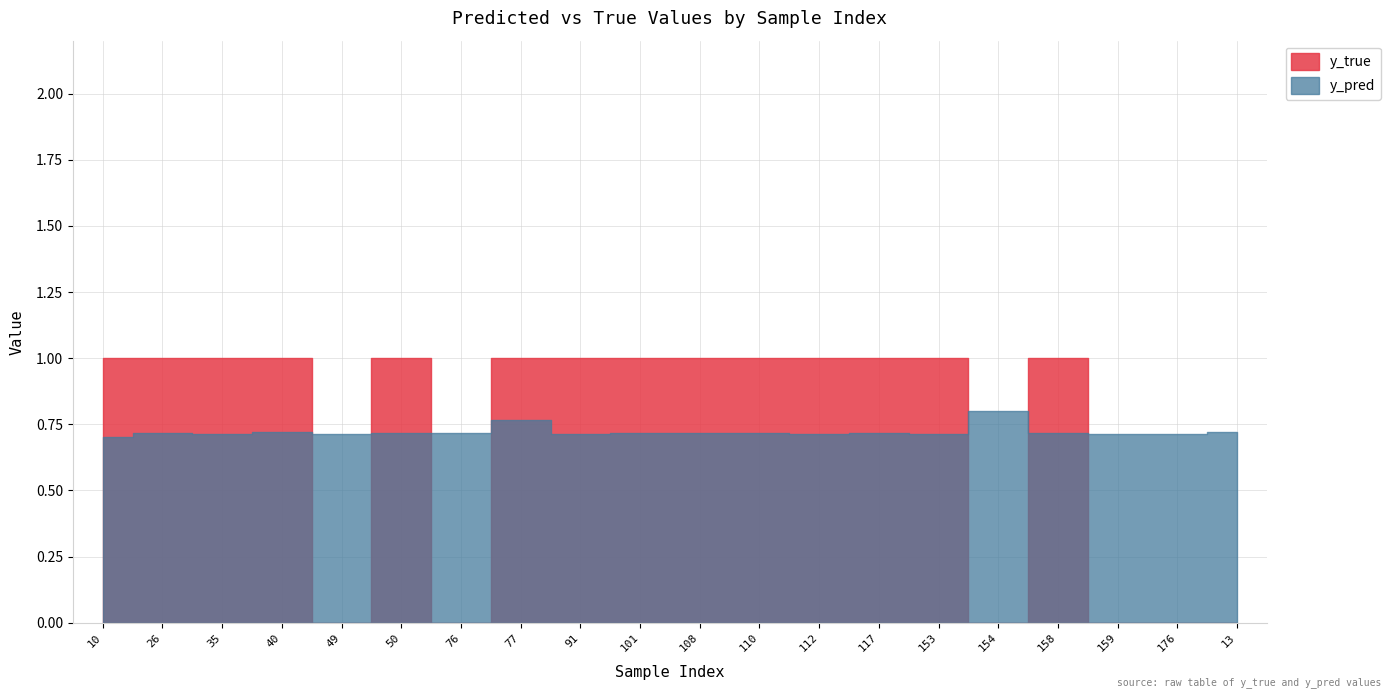

List the series in order of their peak value, highest first.

y_true, y_pred